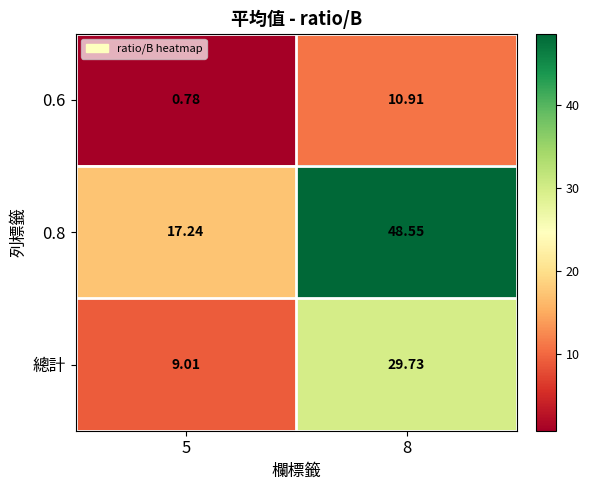

Rank the series by their average value, from lowest to highest.

0.6, 總計, 0.8